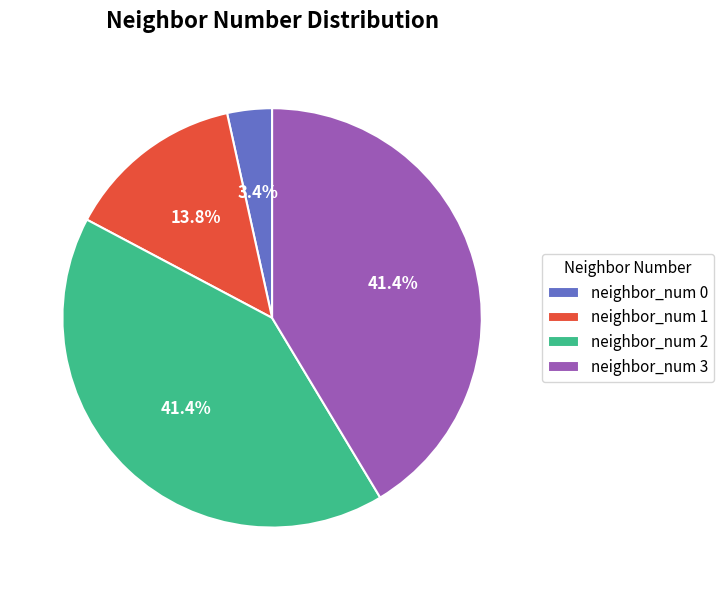

Is there any slice that represents more than half of the pie?

No